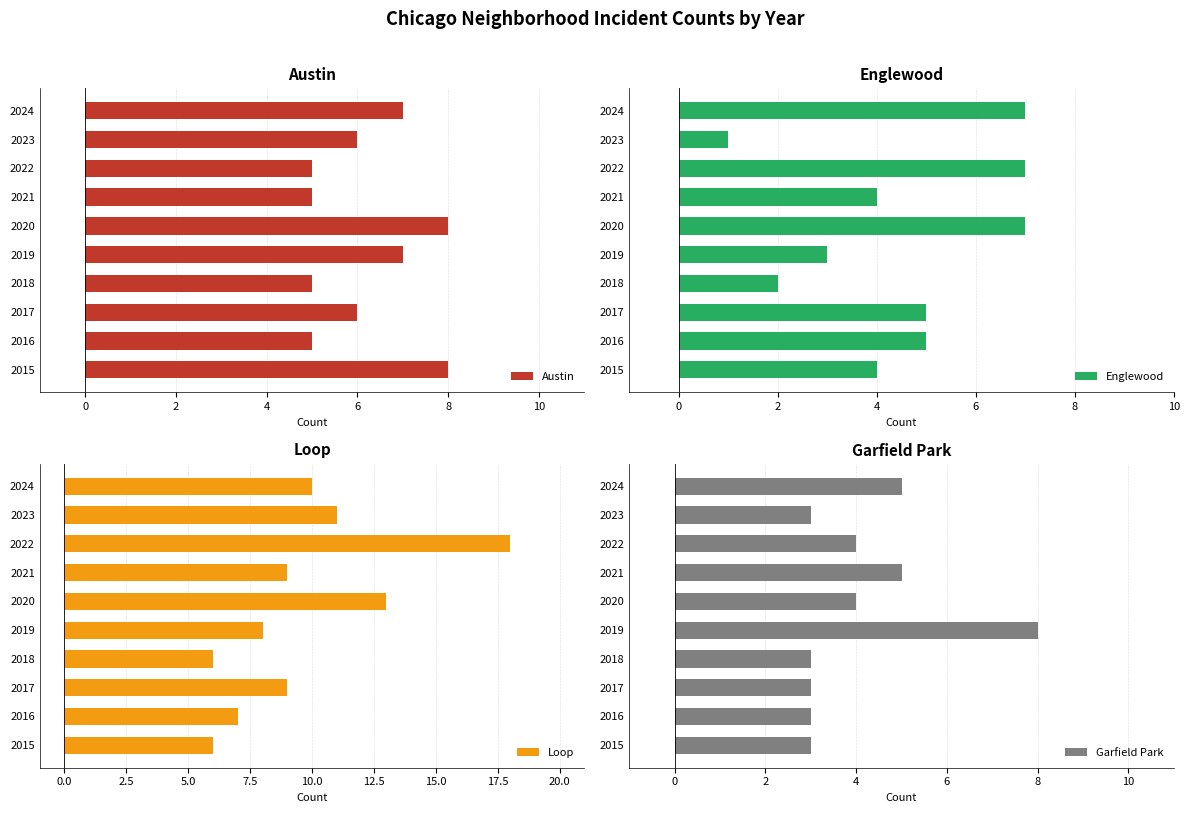

Does the chart contain any negative values?

No